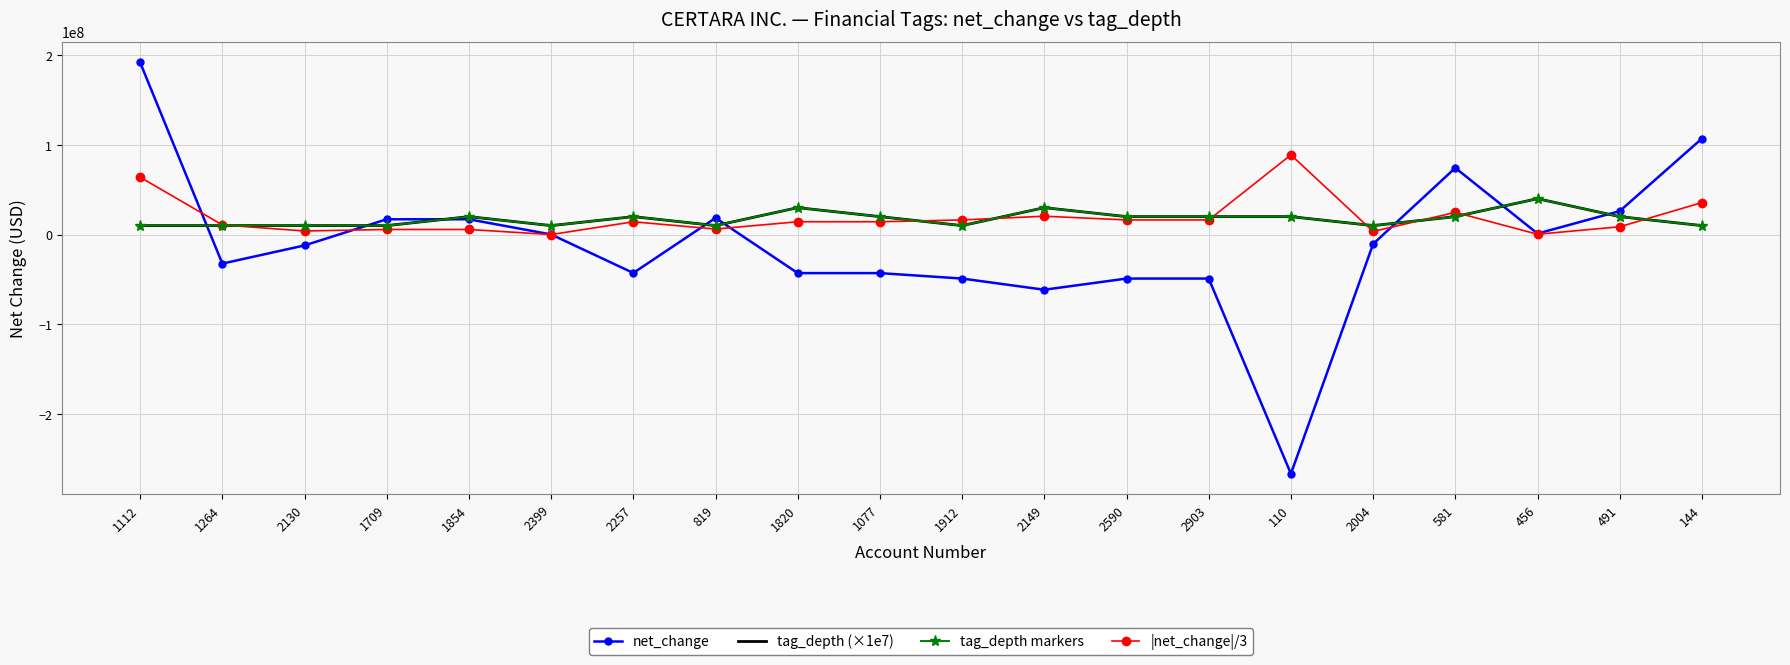

What is the difference between the maximum and minimum values in the tag_depth markers series?

30000000.0